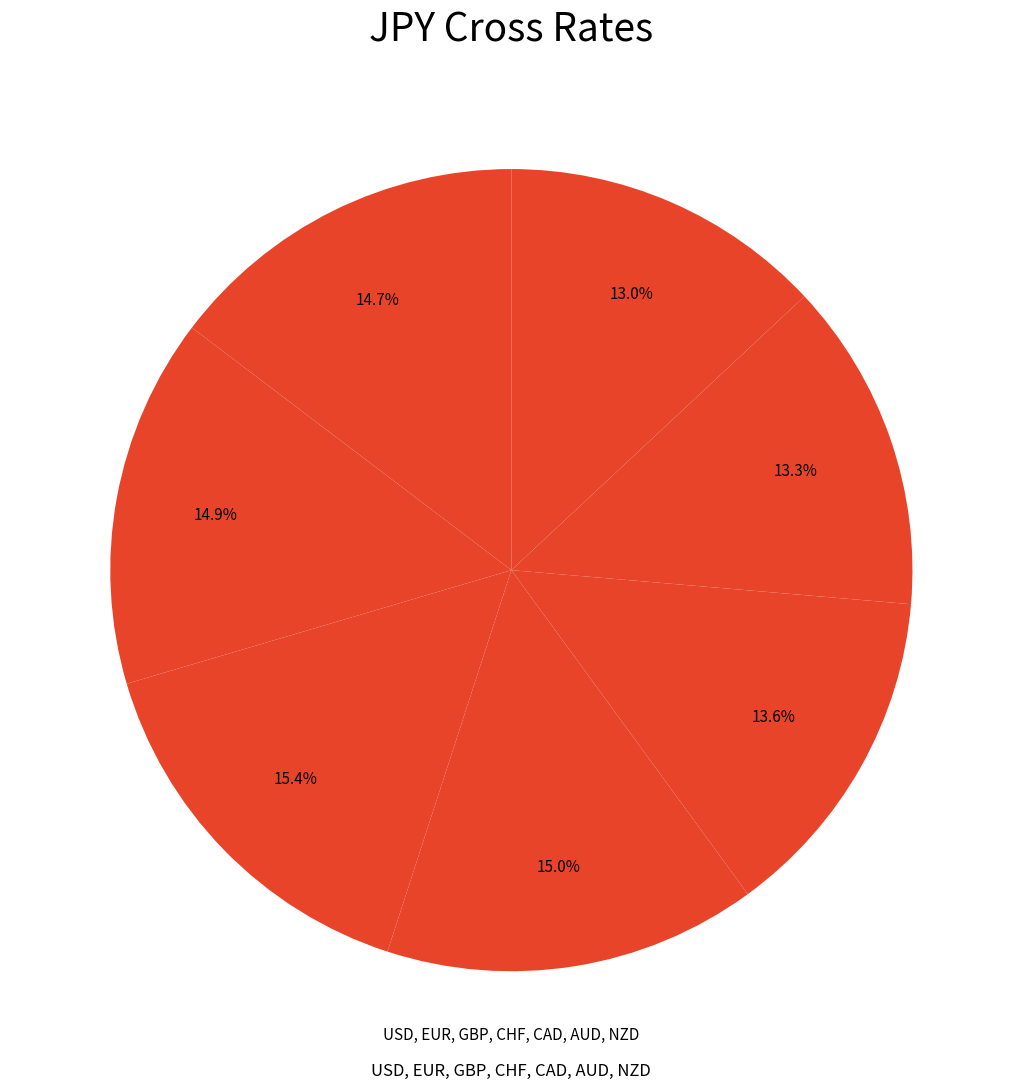

Count the number of slices in the pie.

7